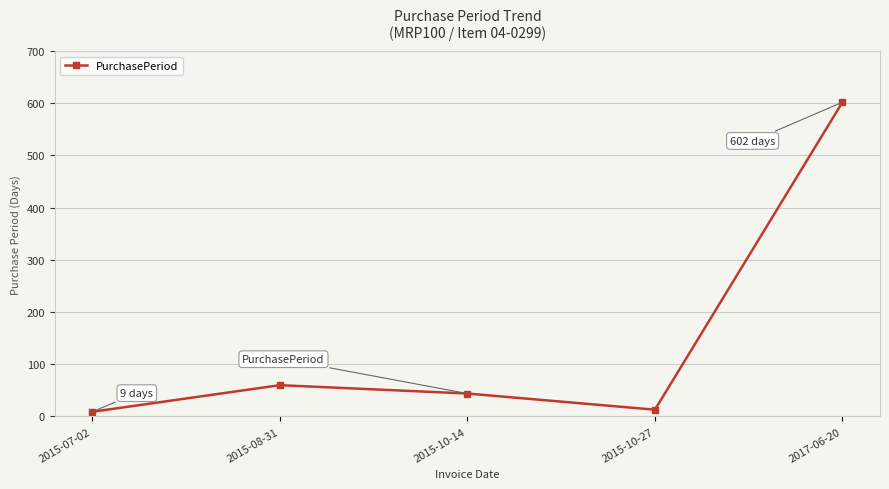

How many interior local peaks (higher than both neighbors) does the data have?

1